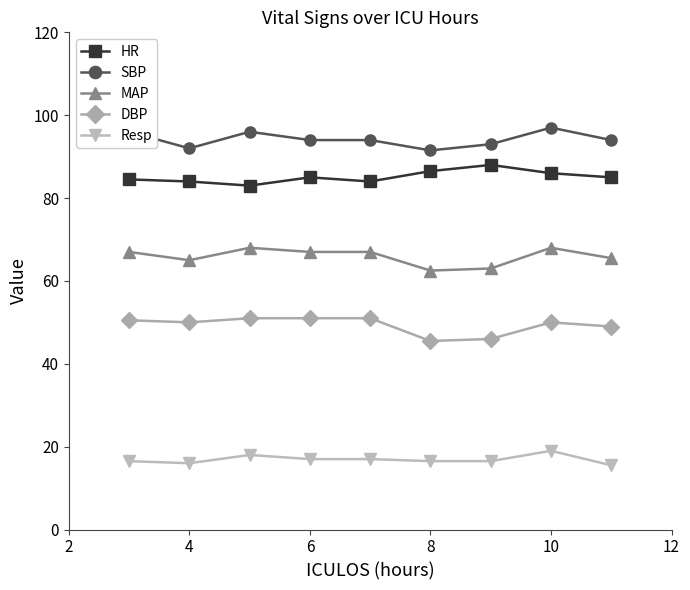

How many data points does each series have?

9